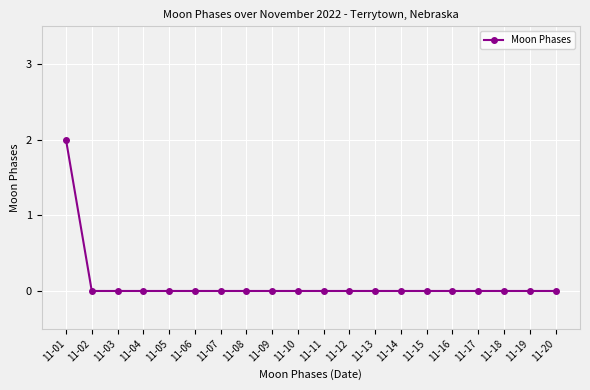

Count the number of data series in this chart.

1